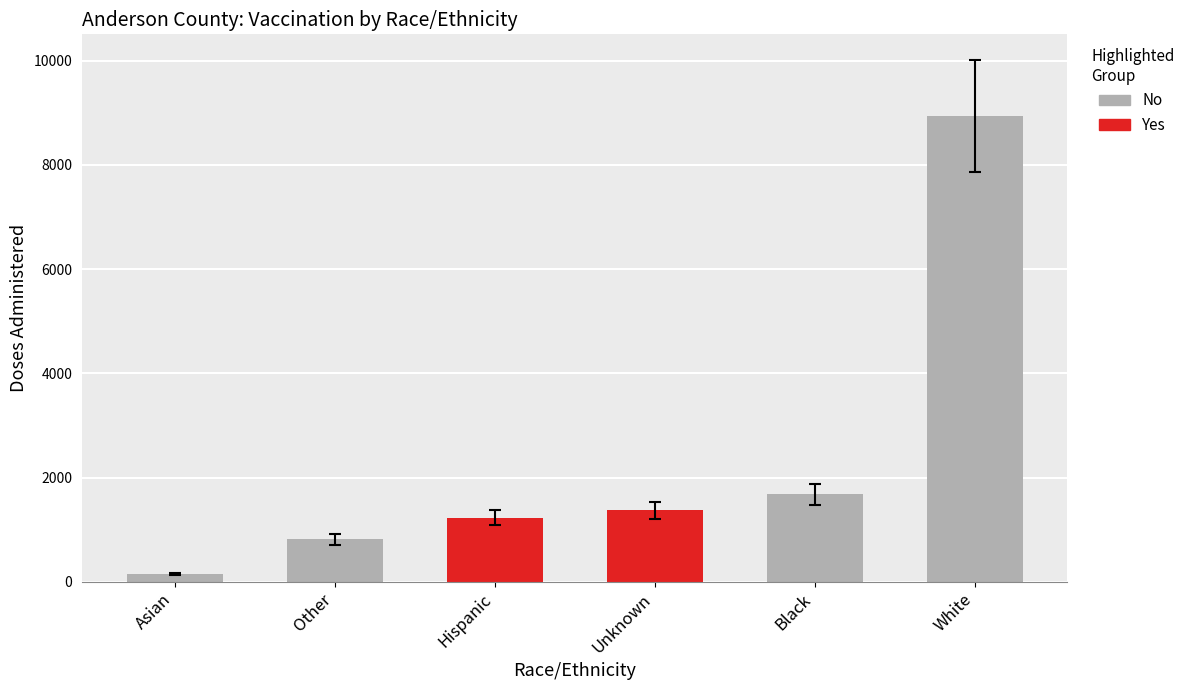

Which category has the lowest value across all series?

Asian